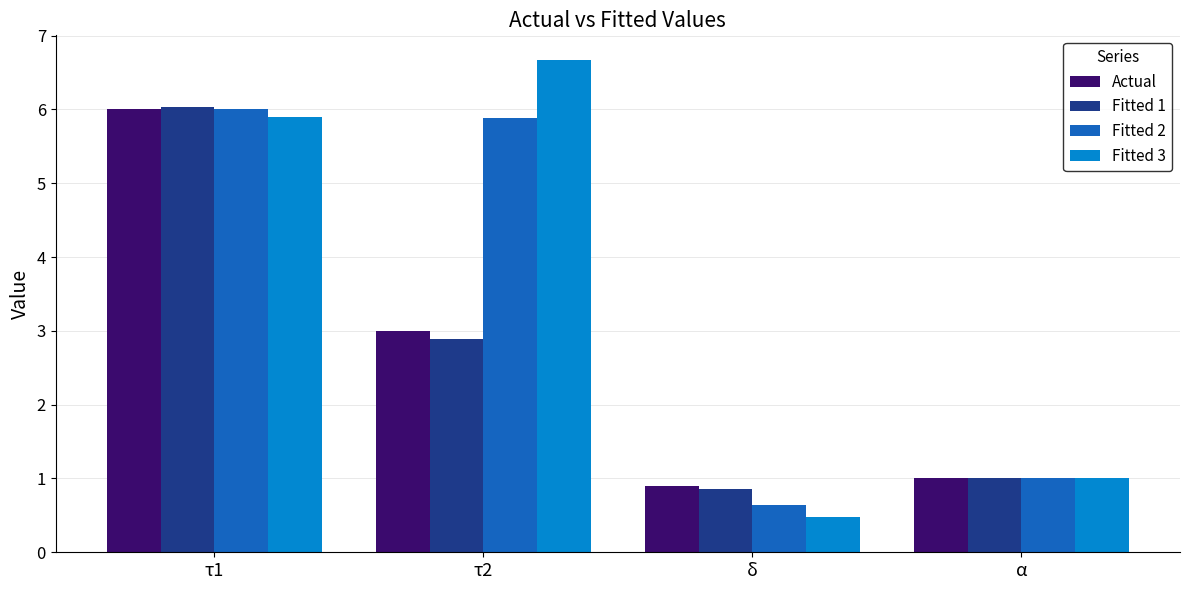

Which series has the widest spread of values?

Fitted 3